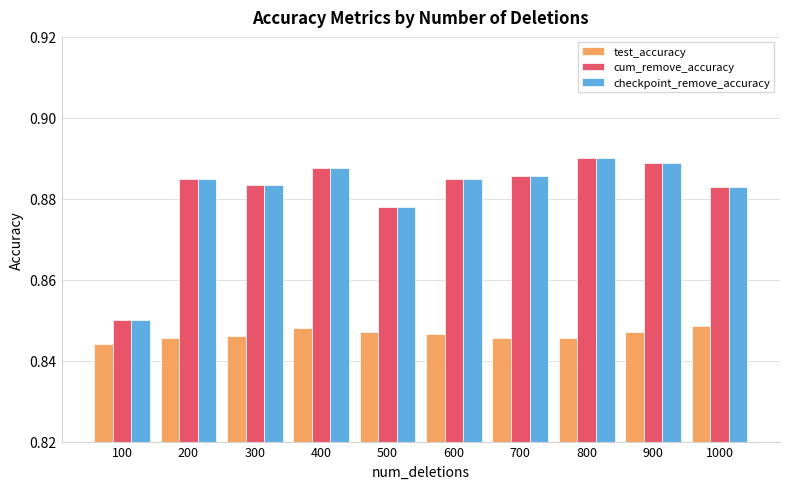

The value of checkpoint_remove_accuracy at 100 is 1.5. True or false?

False